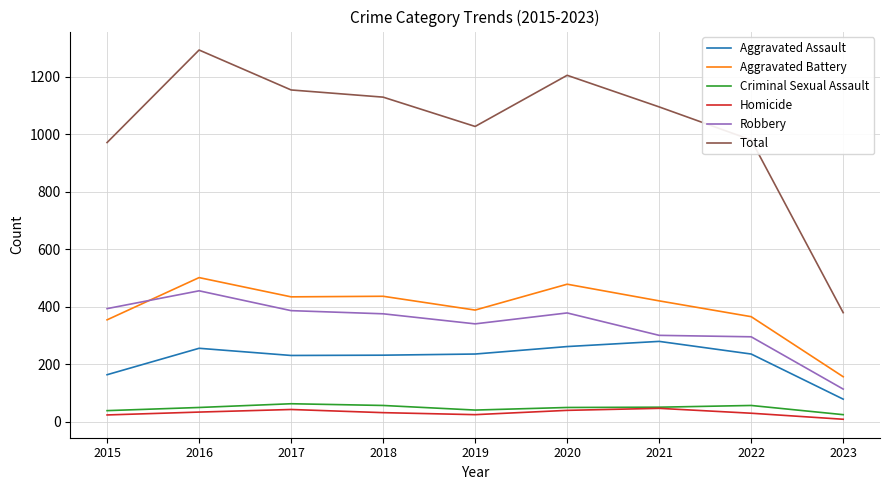

What is the average value of the Aggravated Battery series?

392